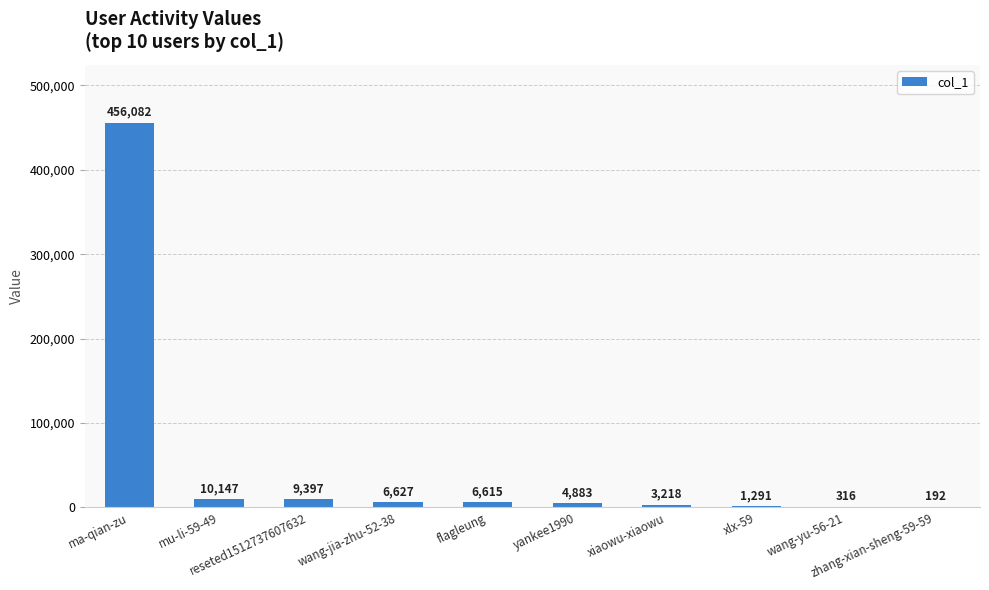

What is the change in value from reseted1512737607632 to wang-jia-zhu-52-38?

-2770